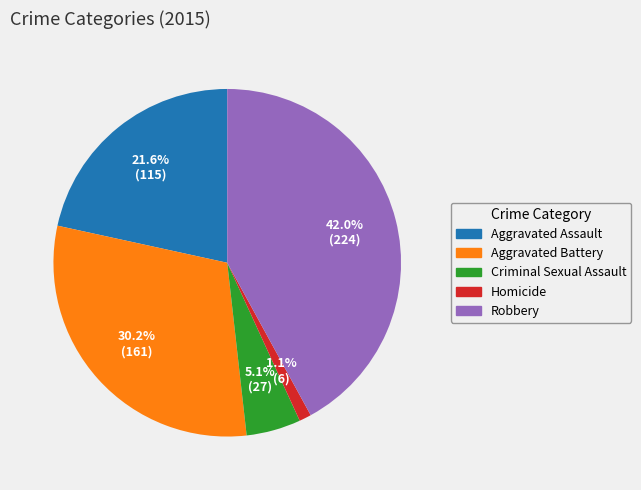

Is it true that Aggravated Battery is 30% of the pie?

True